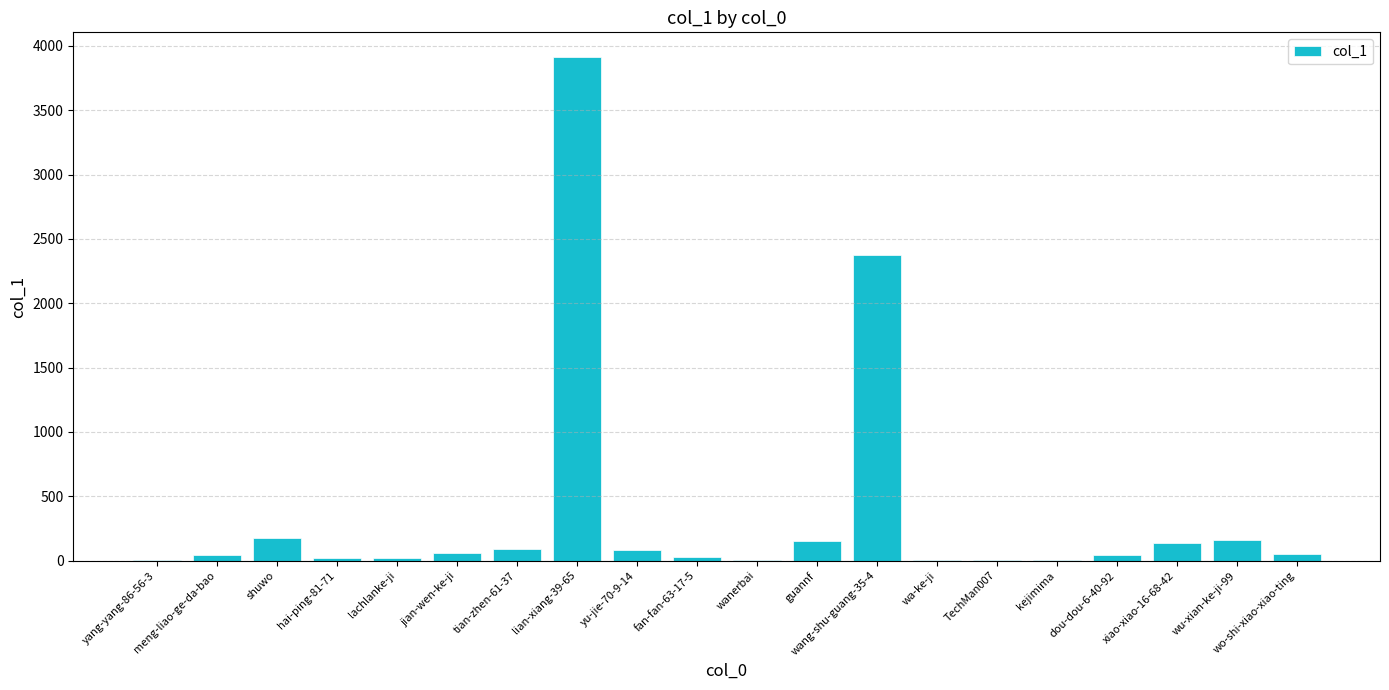

Where is the data nearest to the value 1956?

wang-shu-guang-35-4